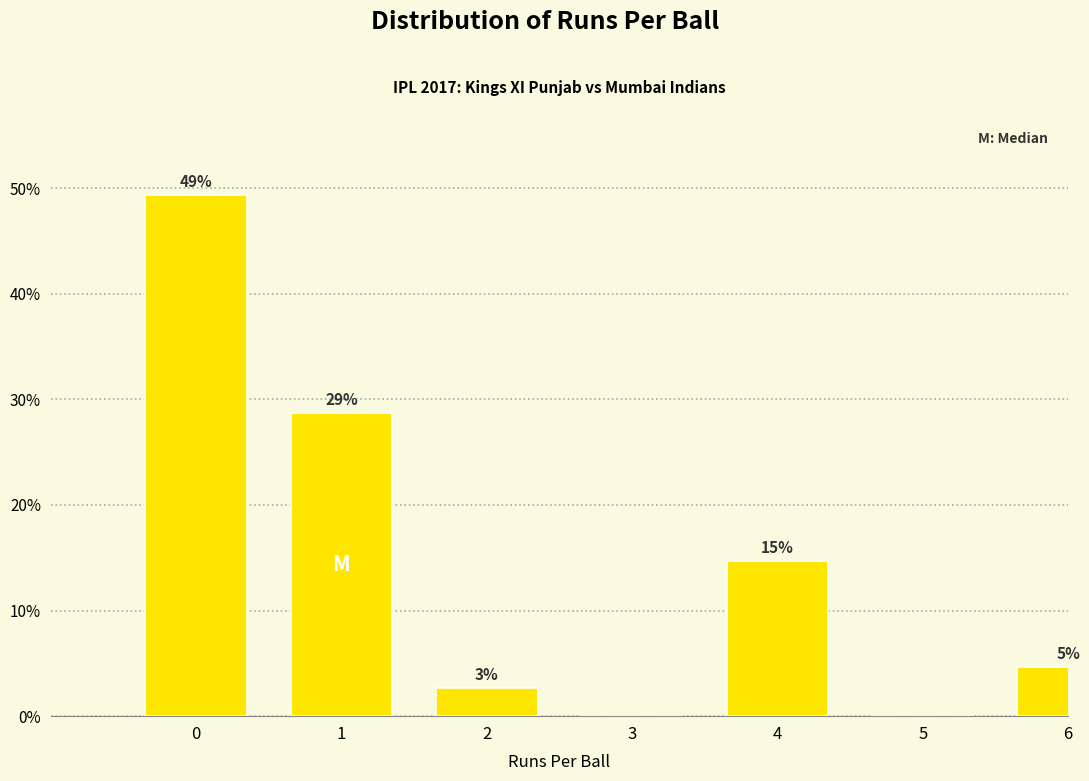

Are the bars horizontal?

No